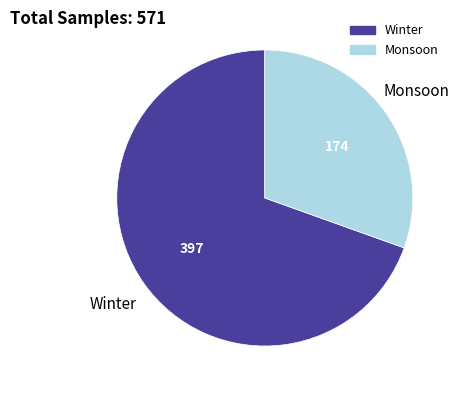

Combined, do Monsoon and Winter account for over 50%?

Yes